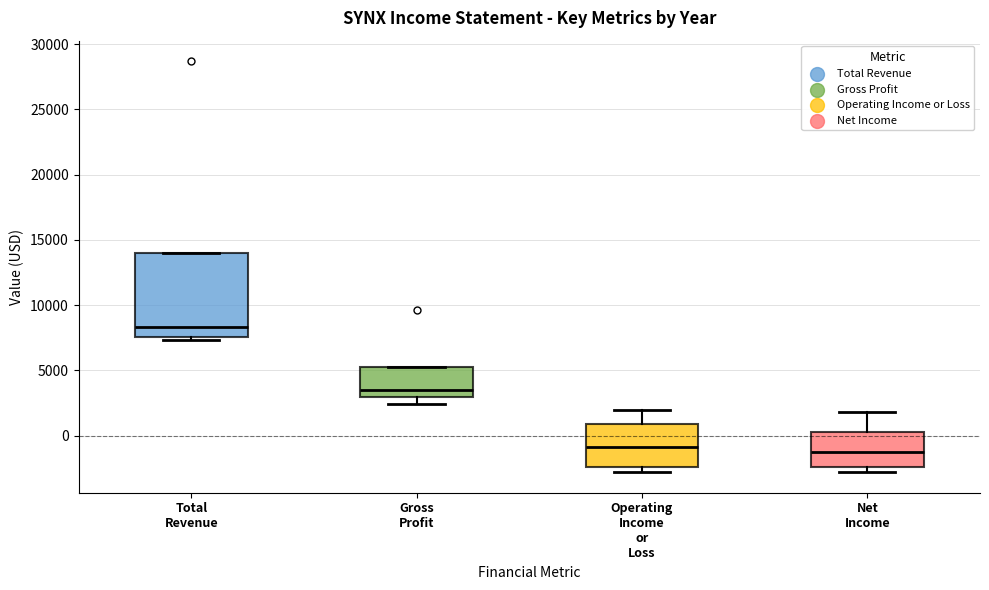

Which box is the tallest, from its lower edge to its upper edge?

Total Revenue